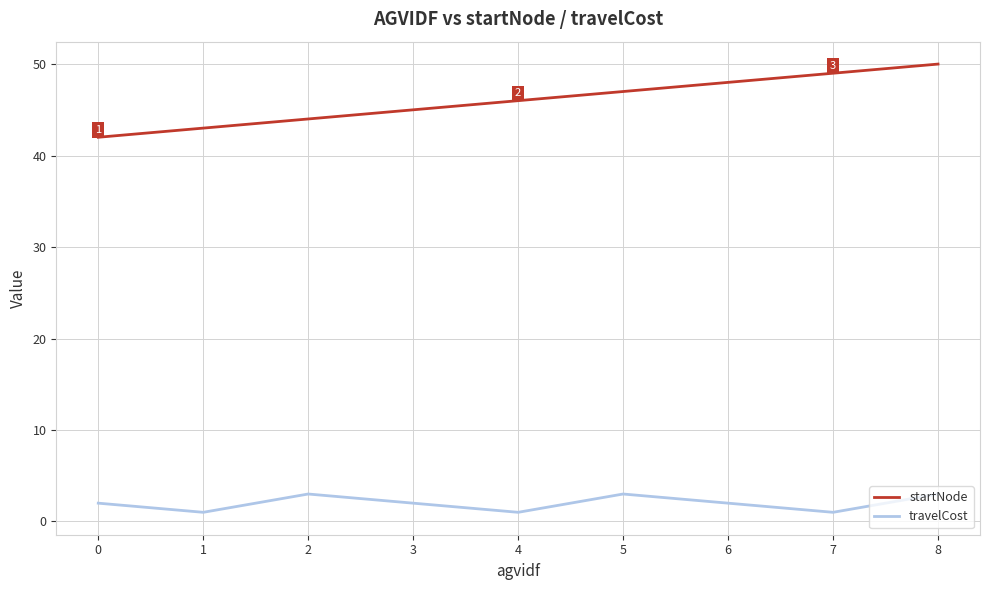

List the series in order of their overall mean, highest first.

startNode, travelCost